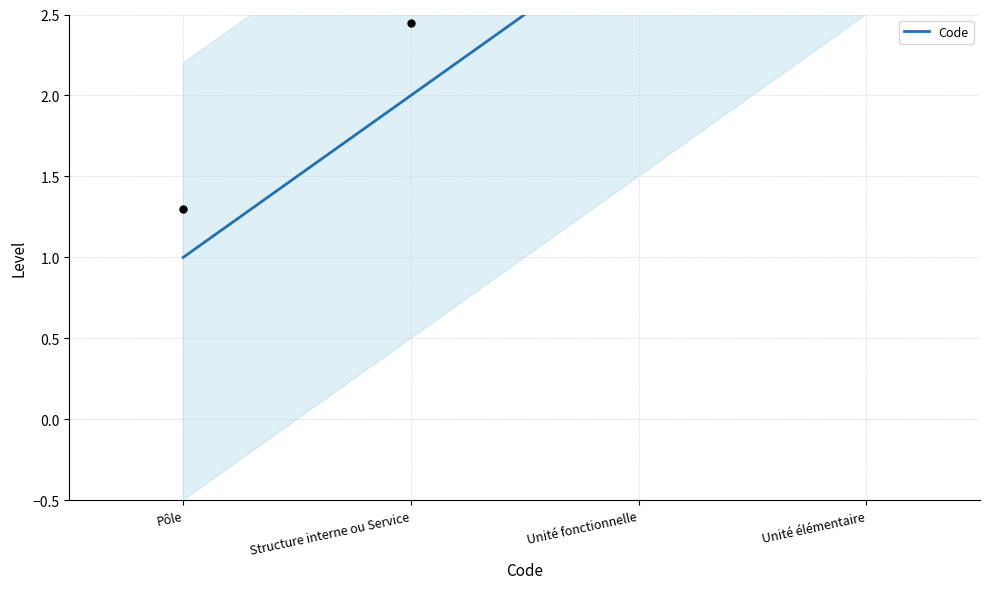

Approximately how many times larger is the value at Pôle compared to Structure interne ou Service?

0.5